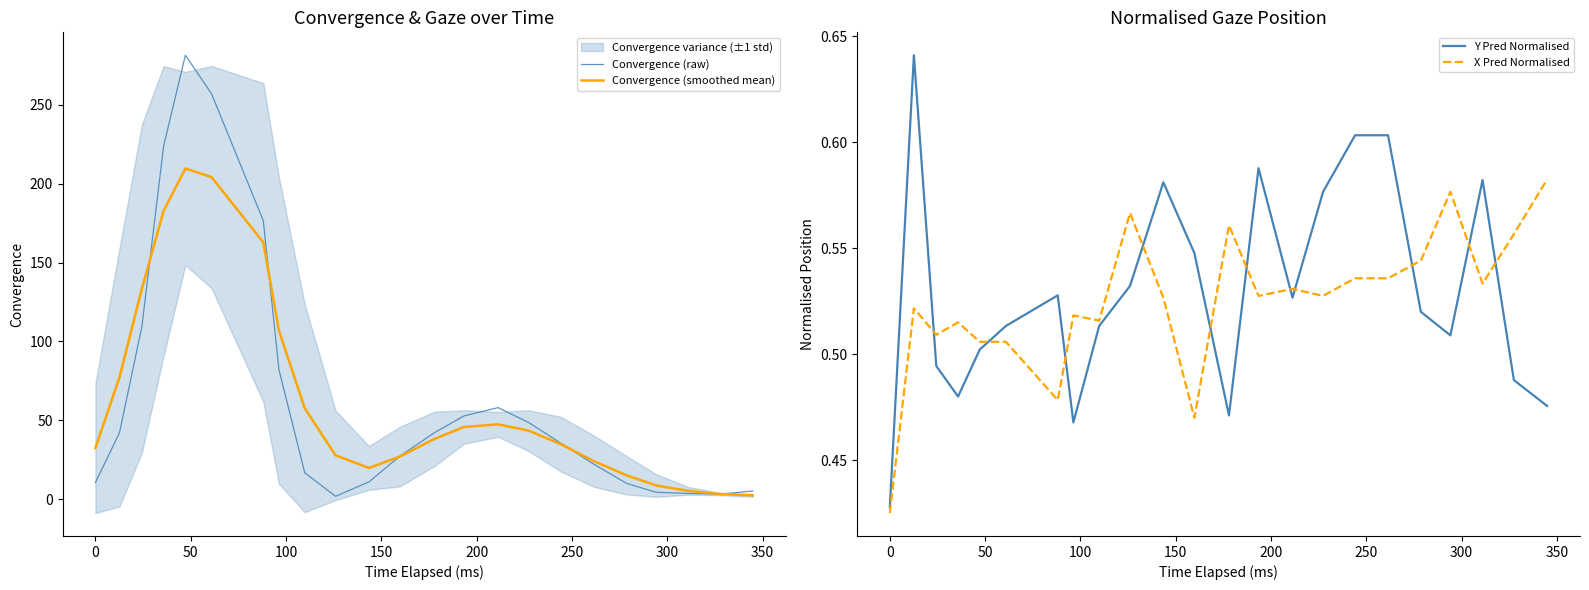

True or false: Convergence (smoothed mean) and Convergence (raw) intersect in this chart.

True